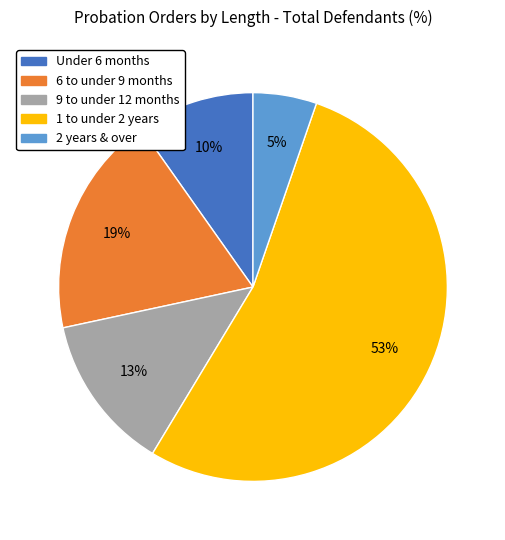

To the nearest percent, what portion does 6 to under 9 months represent?

19%